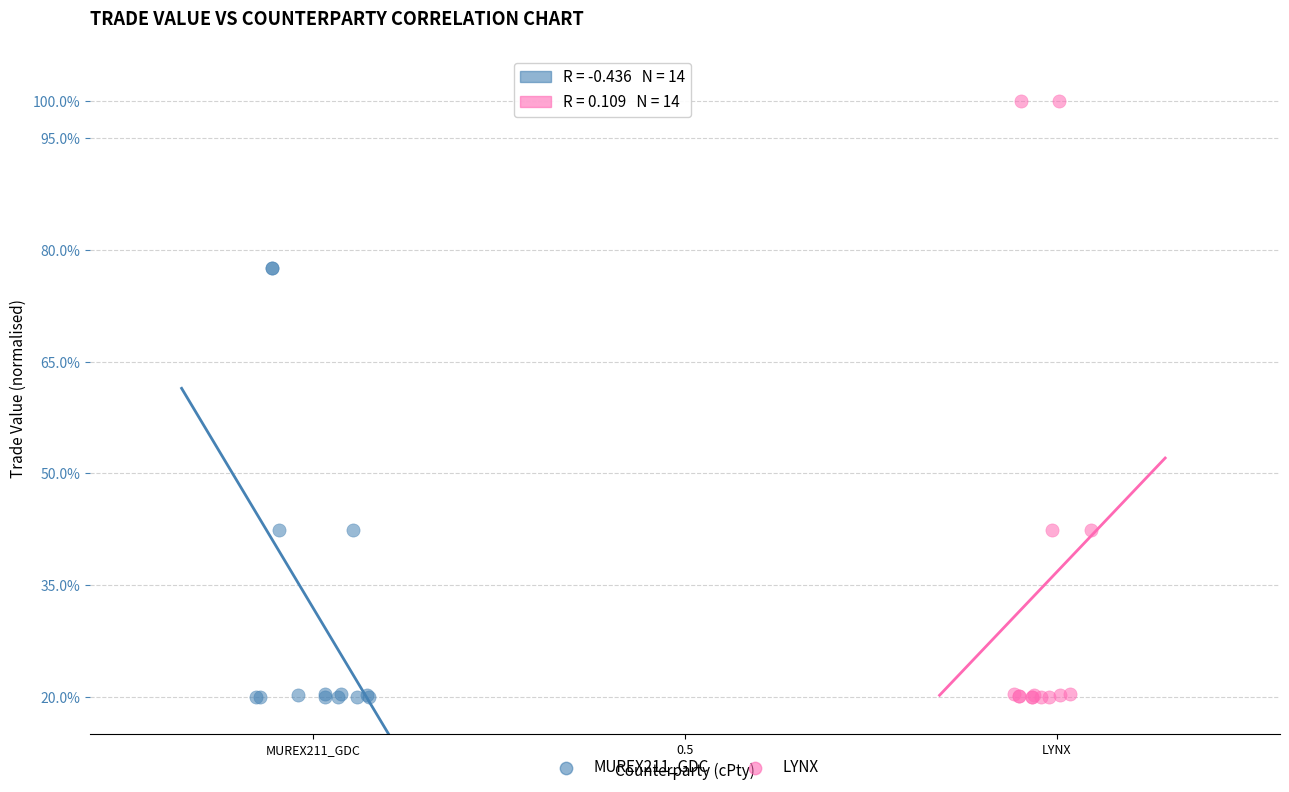

Which series has the largest Y range (max minus min)?

LYNX